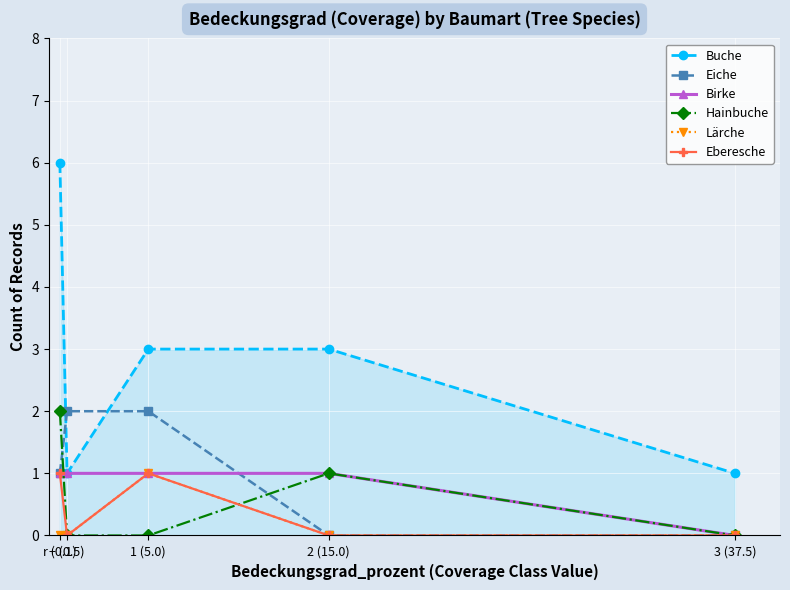

What is the difference between the second highest and second lowest values in the Buche series?

2